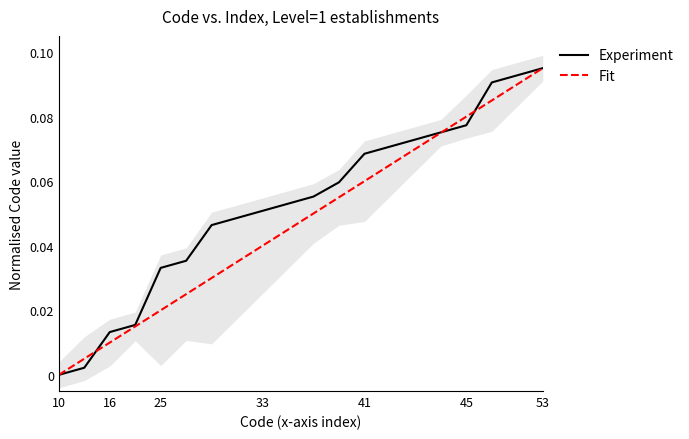

At which label does Experiment reach its minimum?

10